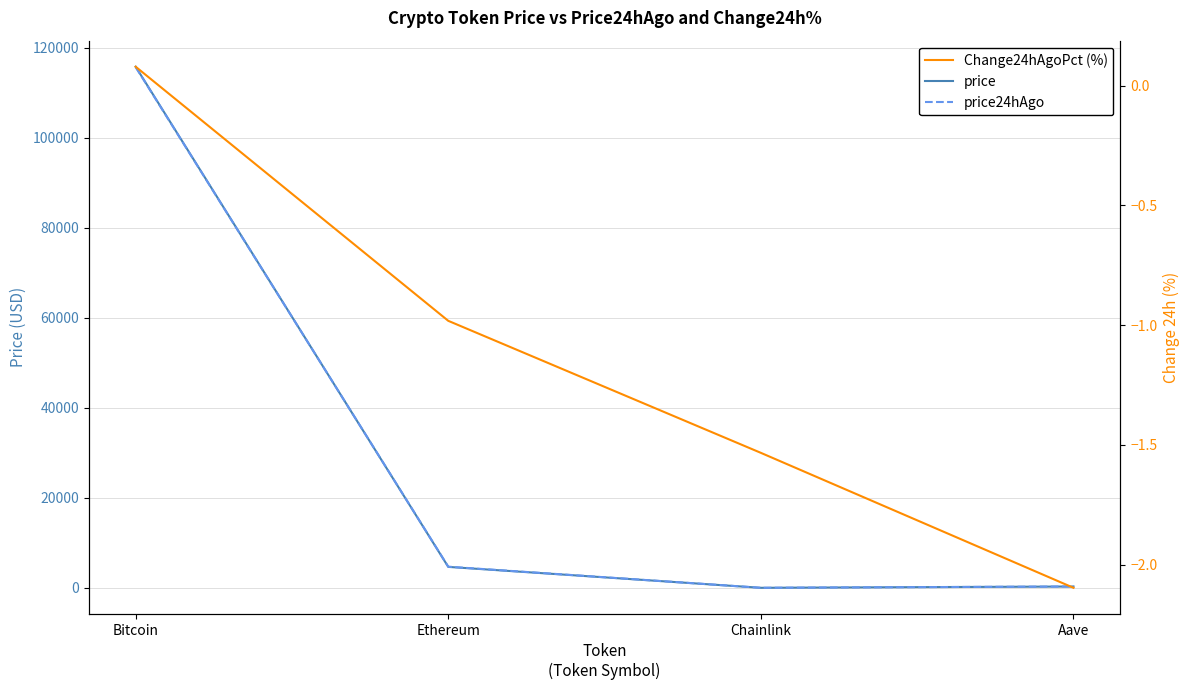

What is the smallest value displayed?

-2.1